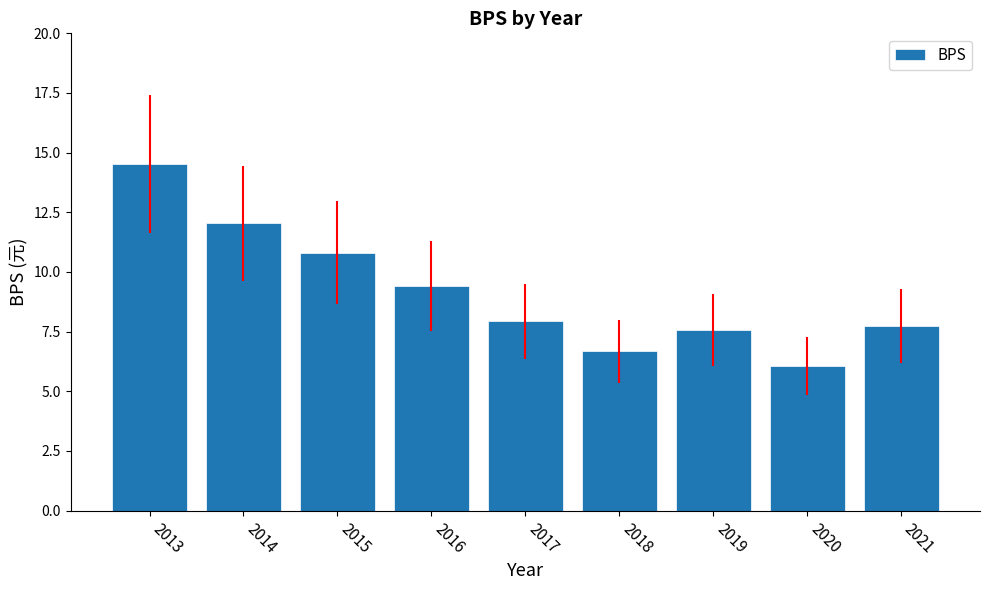

Does the chart contain any negative values?

No